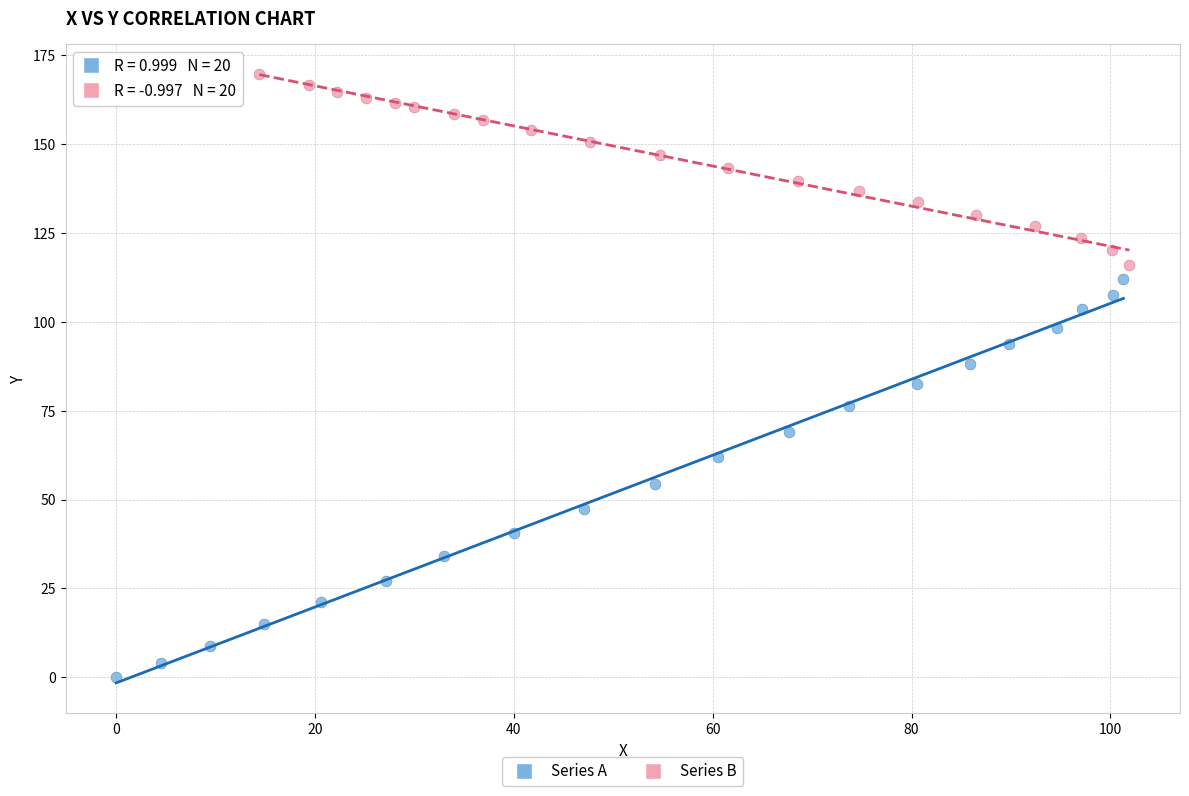

Which series reaches the minimum Y coordinate?

Series A